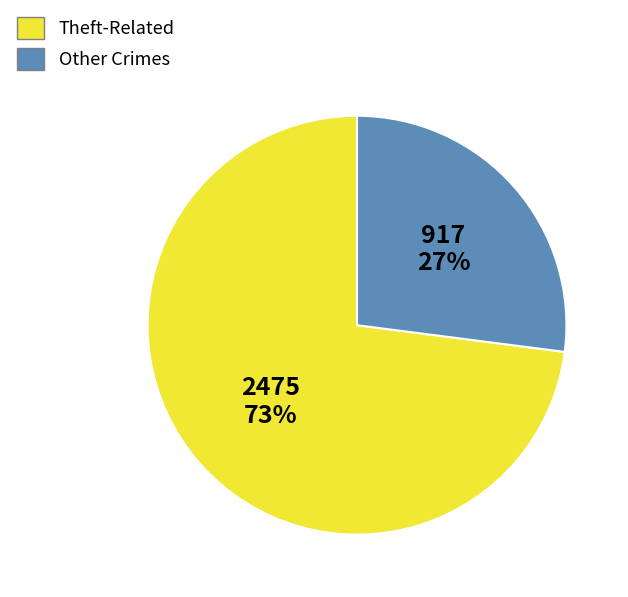

The Theft-Related slice represents 73% of the pie. True or false?

True